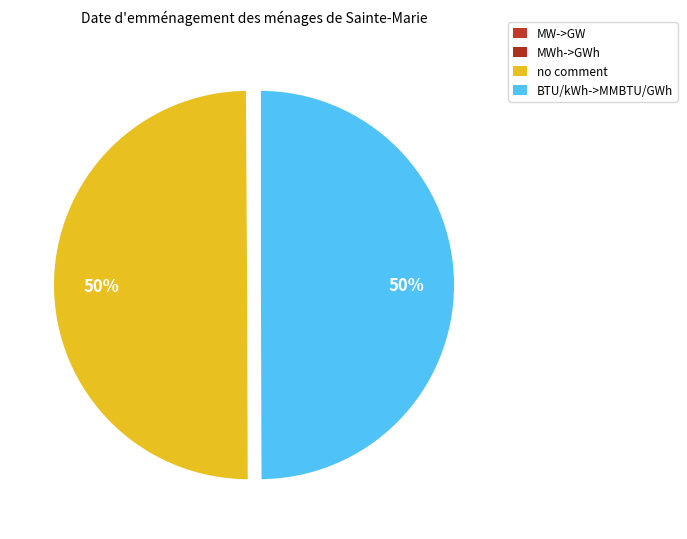

Rank the categories by value from highest to lowest.

no comment, BTU/kWh->MMBTU/GWh, MW->GW, MWh->GWh